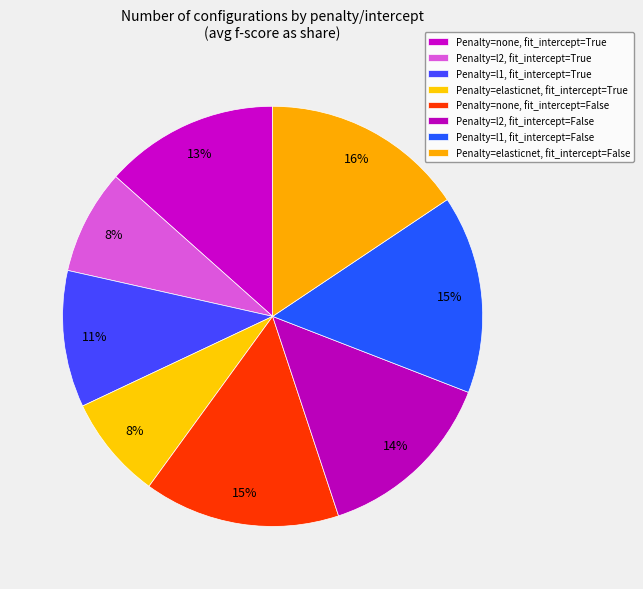

How many slices are in this pie chart?

8